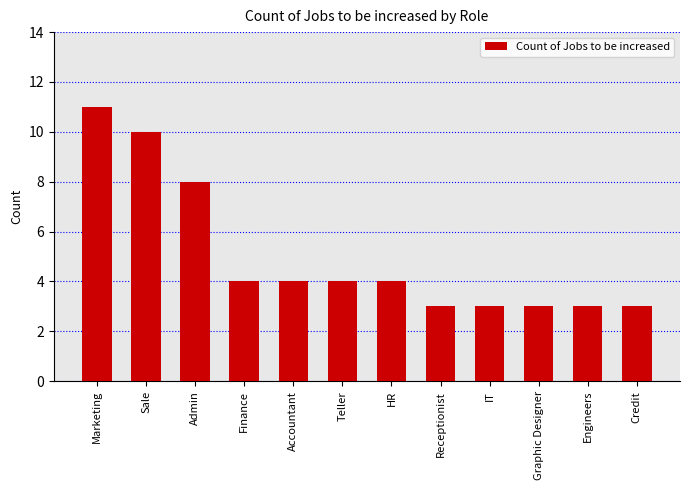

What is the ratio of the value at Credit to the value at Receptionist?

1.0